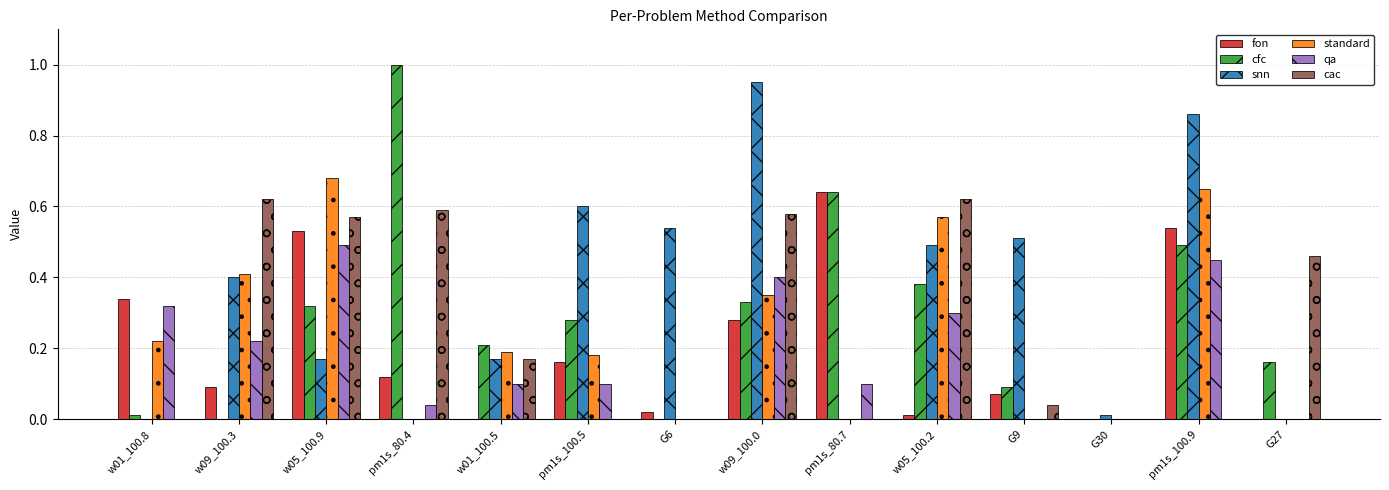

How many distinct data groups are displayed?

6